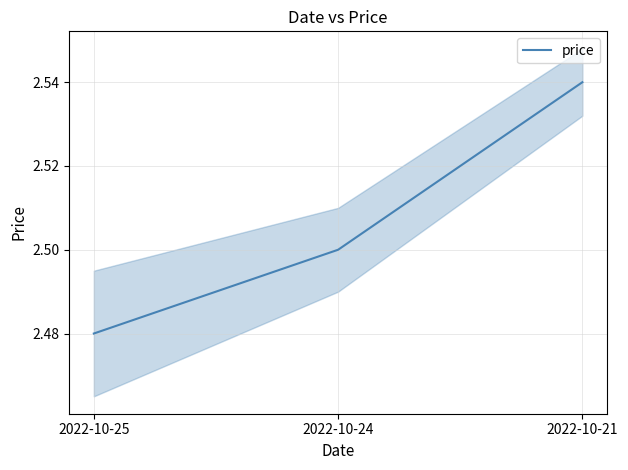

What is the maximum value shown in the chart?

2.5